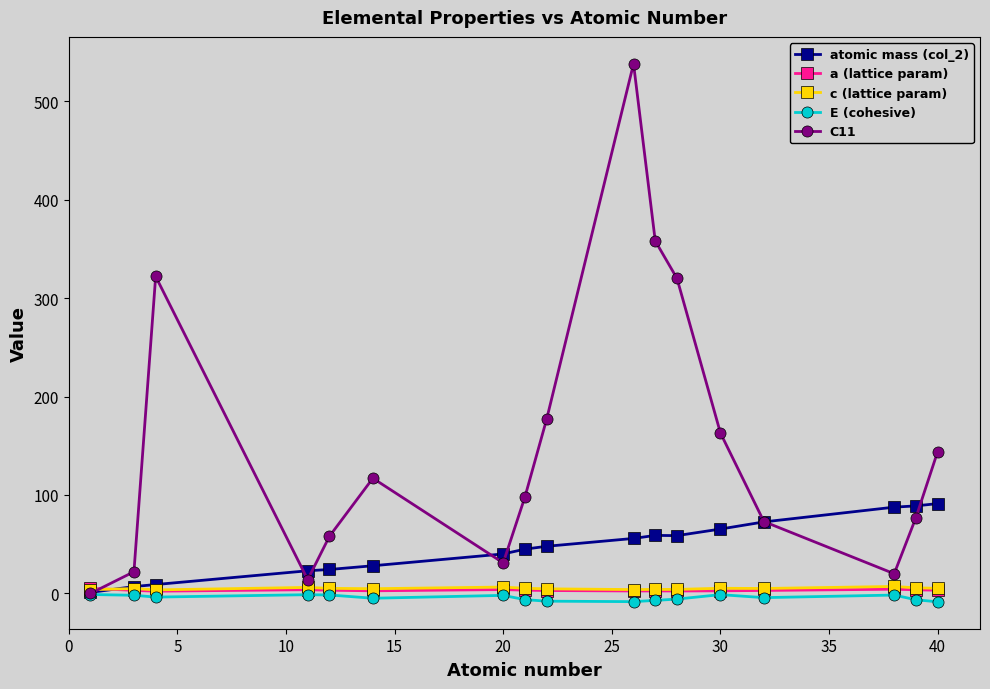

How many lines are shown in the chart?

5